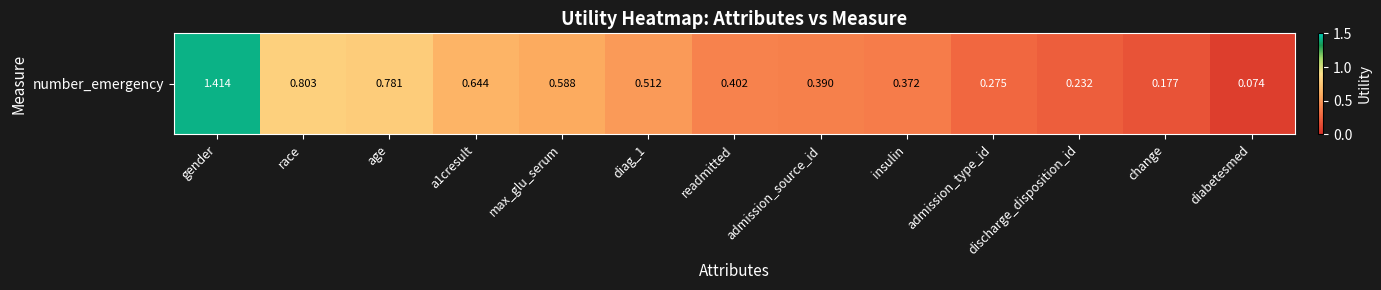

The chart shows a value of 0.1 at diabetesmed. True or false?

True